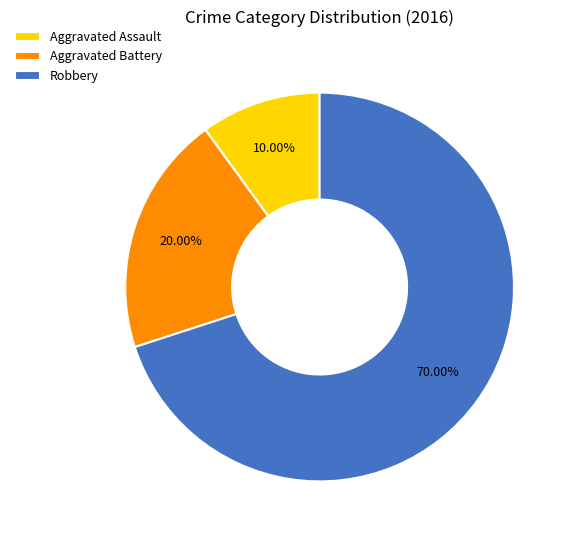

To the nearest percent, what portion does Aggravated Assault represent?

10%